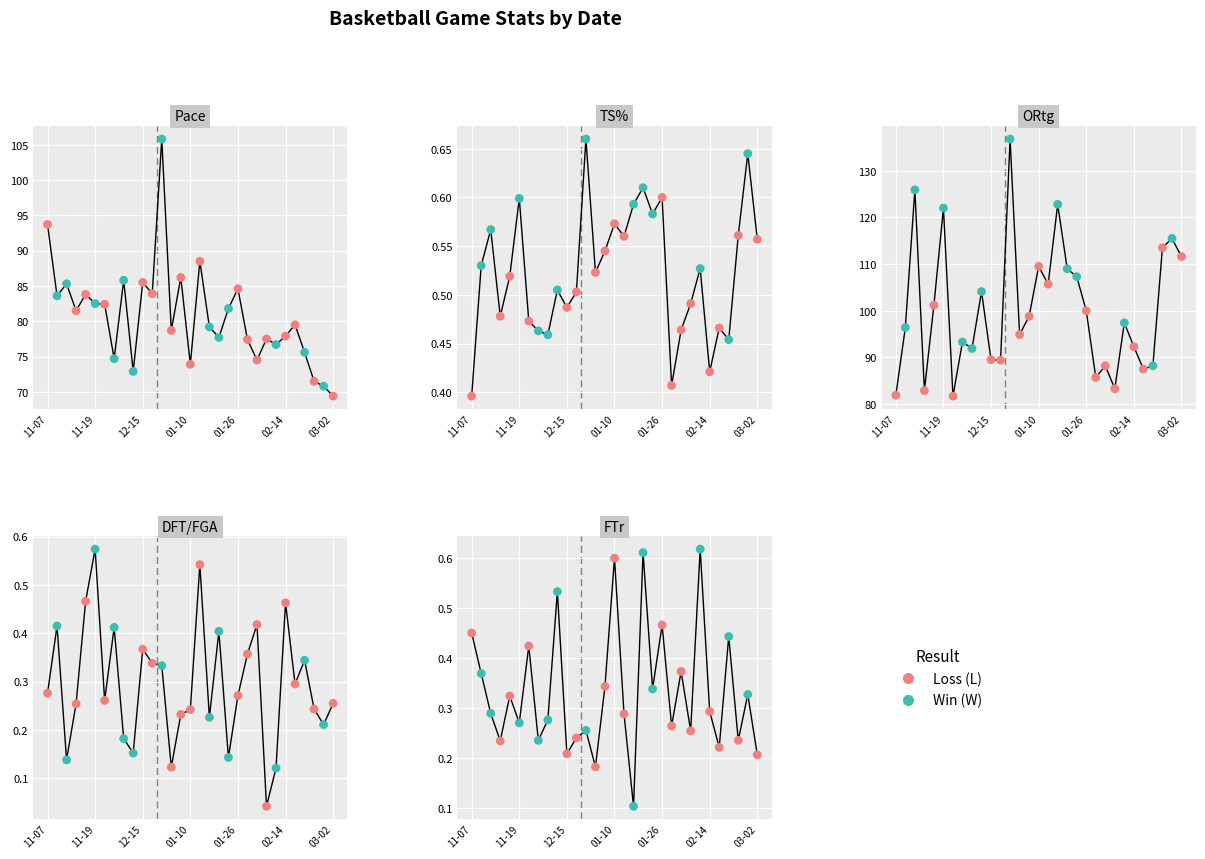

Is the value of TS% at 27 greater than the value of DFT/FGA at 28?

Yes